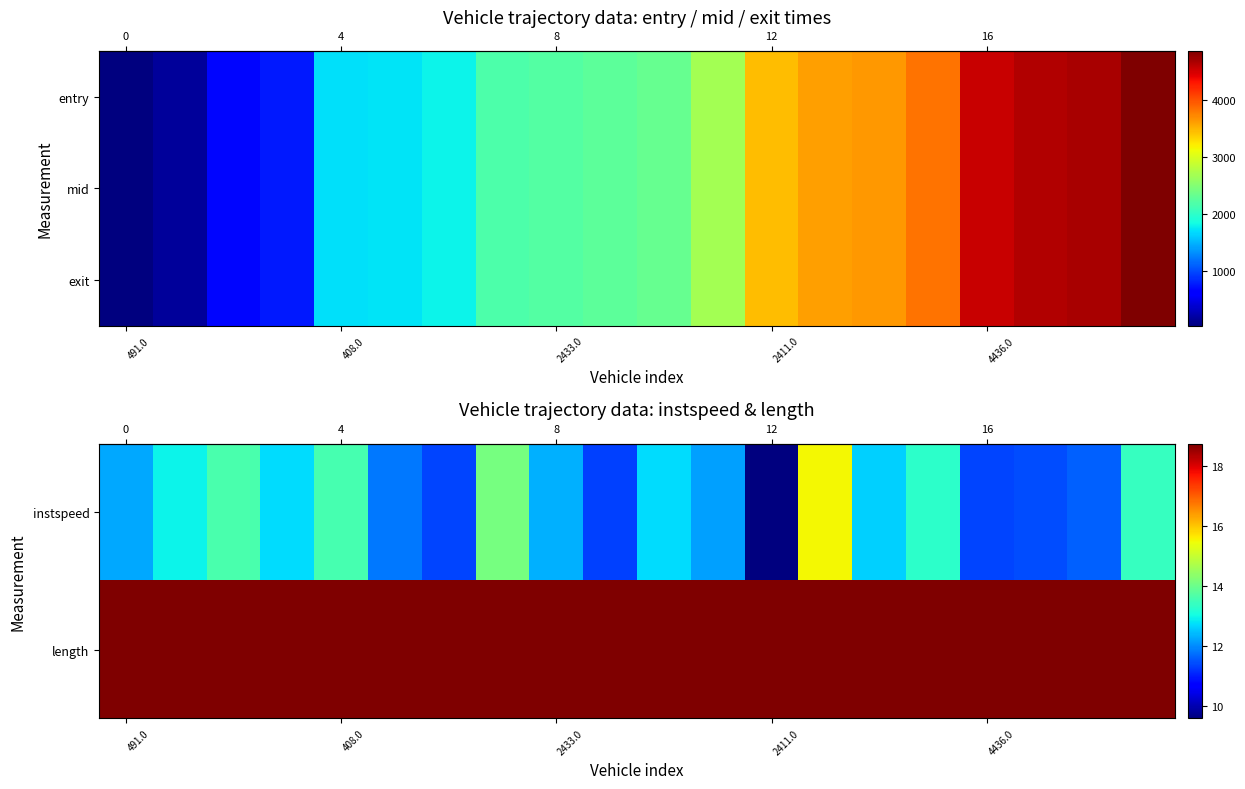

At how many categories does at least one series exceed 2903?

8